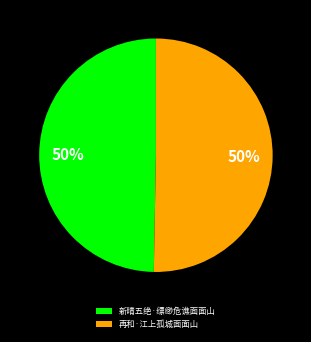

To the nearest percent, what is the average slice percentage?

50%